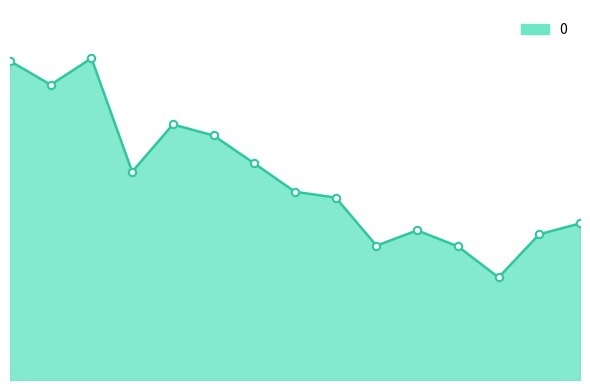

Is this an area chart (filled region under the line)?

Yes